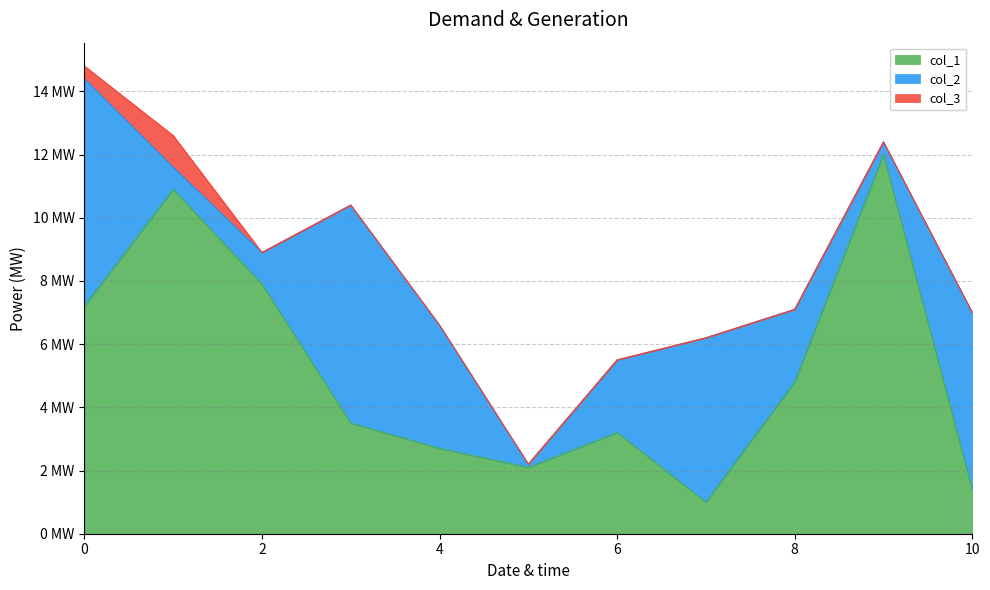

How many series are shown in this chart?

3